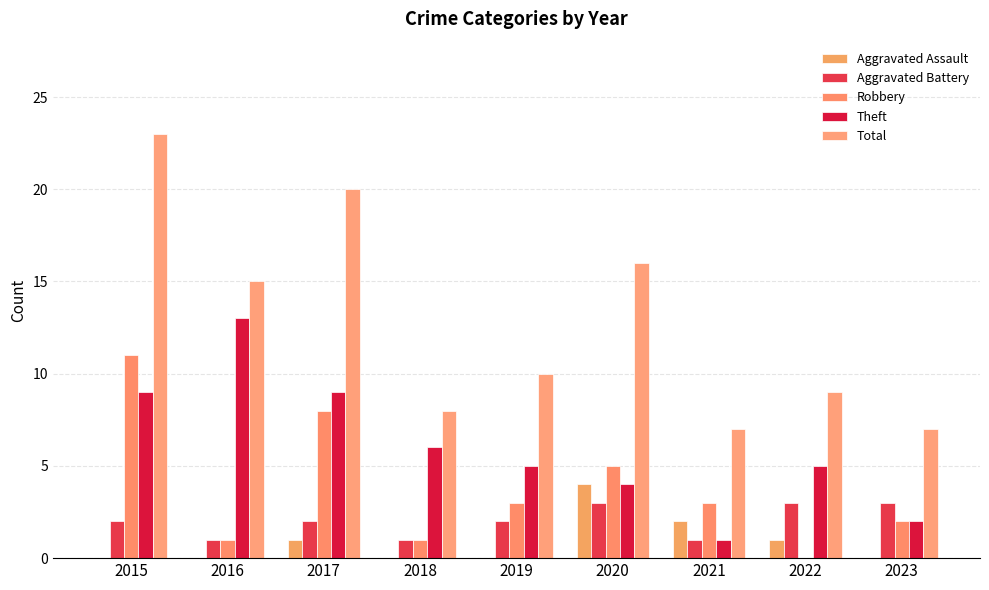

Reading left to right, list all the values displayed in this chart.

Aggravated Assault: 2015=0	2016=0	2017=1	2018=0	2019=0	2020=4	2021=2	2022=1	2023=0
Aggravated Battery: 2015=2	2016=1	2017=2	2018=1	2019=2	2020=3	2021=1	2022=3	2023=3
Robbery: 2015=11	2016=1	2017=8	2018=1	2019=3	2020=5	2021=3	2022=0	2023=2
Theft: 2015=9	2016=13	2017=9	2018=6	2019=5	2020=4	2021=1	2022=5	2023=2
Total: 2015=23	2016=15	2017=20	2018=8	2019=10	2020=16	2021=7	2022=9	2023=7